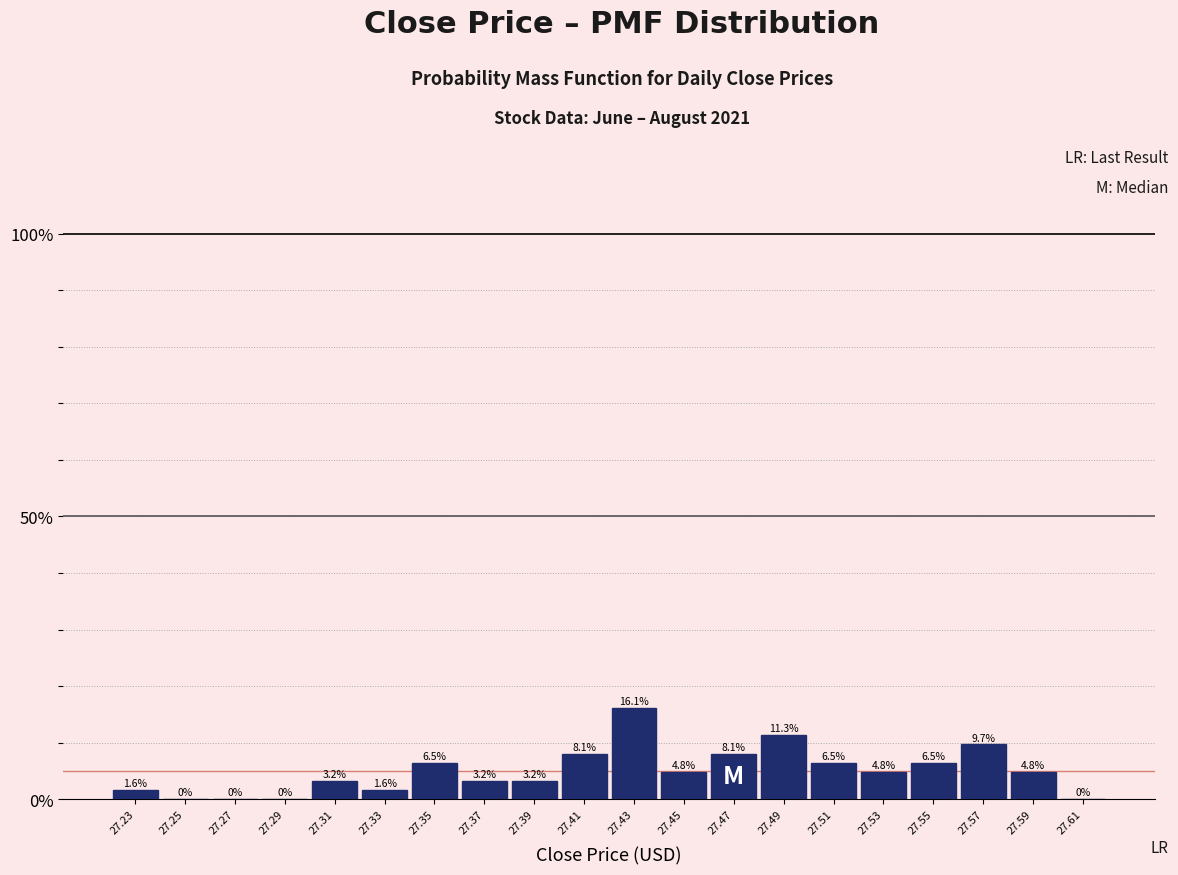

What is the height of the bar covering 27.38 to 27.40 on the x-axis?

3.2